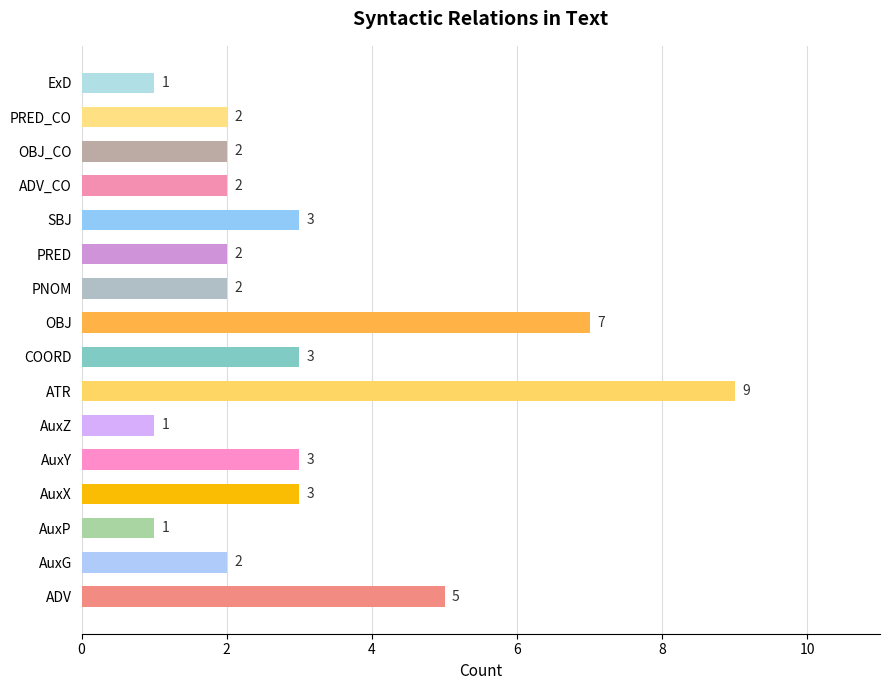

Does the chart contain stacked bars?

No